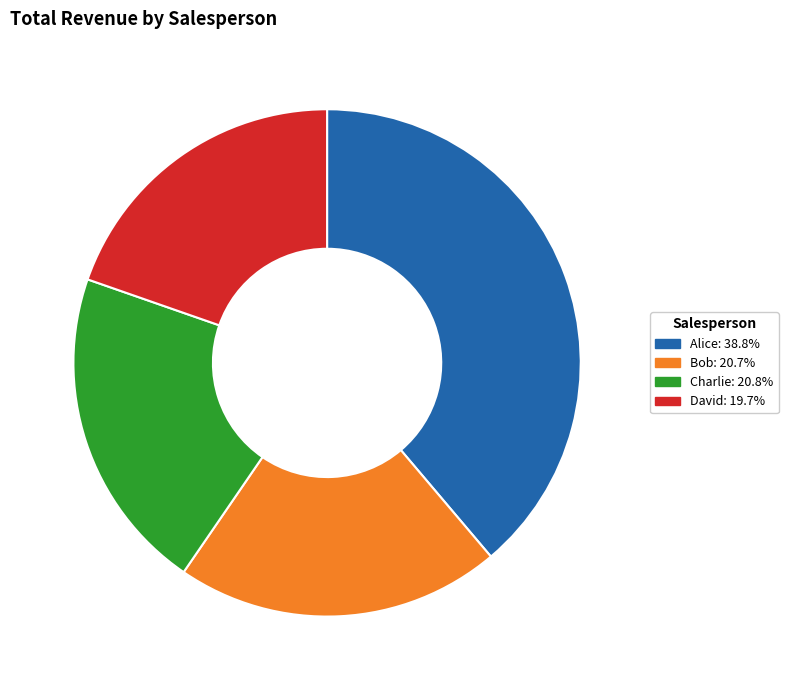

How many segments does this pie chart have?

4